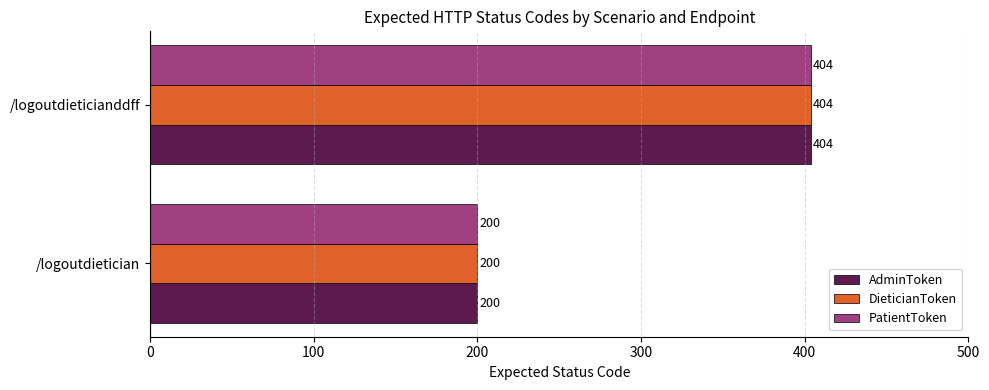

What is the average value of the PatientToken series?

302